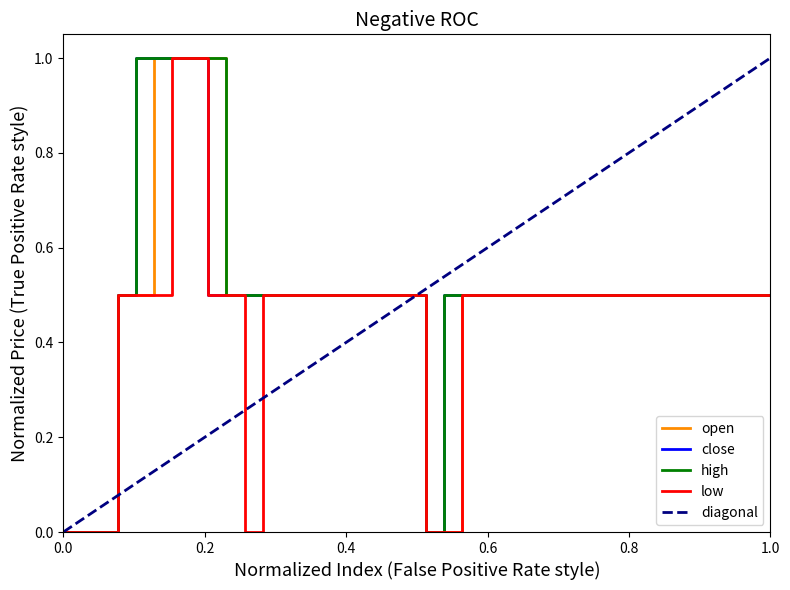

How many lines are shown in the chart?

4